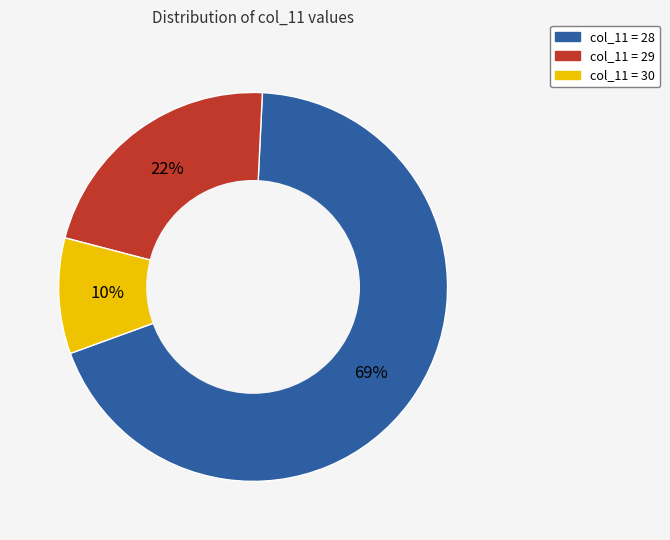

Is there any slice that represents more than half of the pie?

Yes